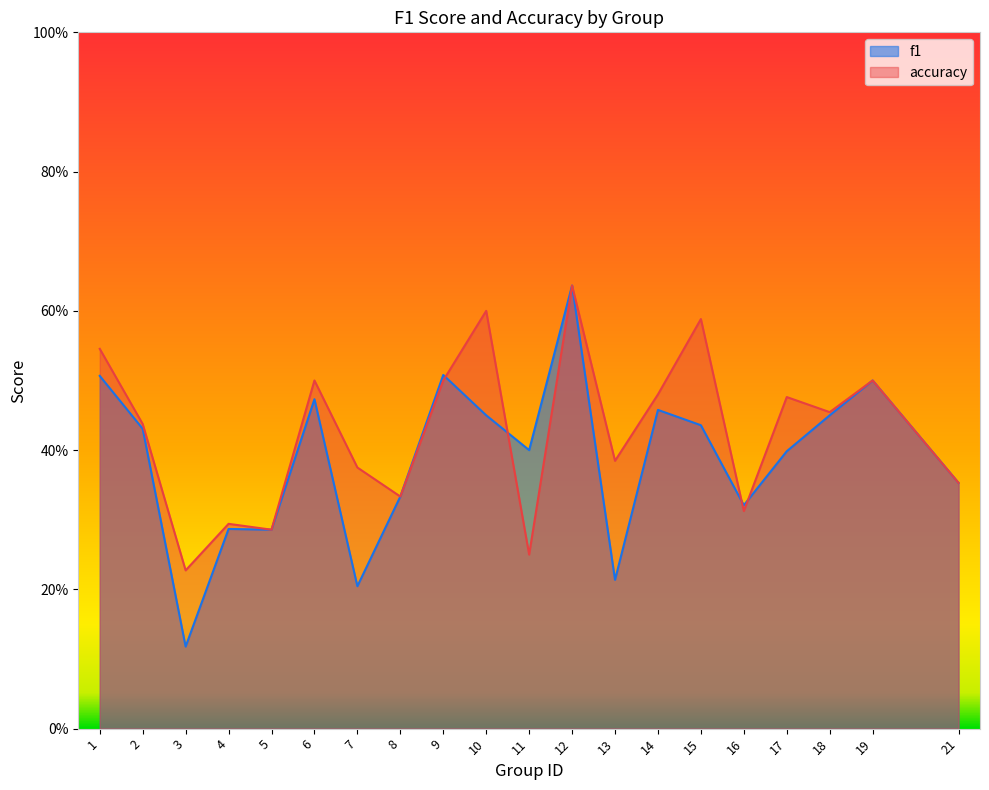

How many intersections are there between f1 and accuracy?

4